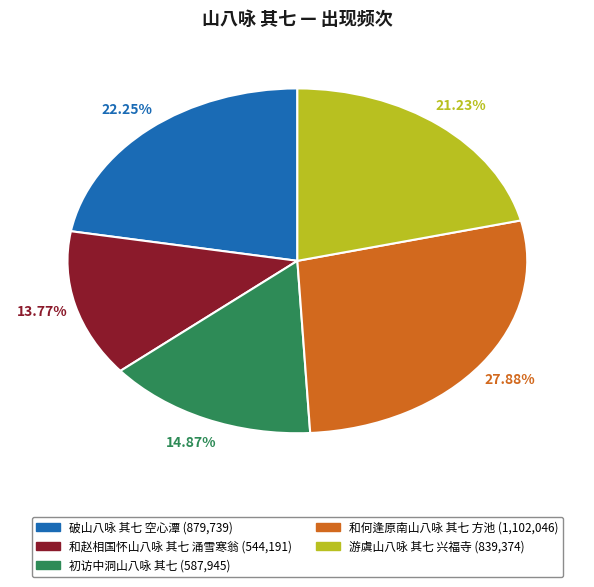

Combined, do 和赵相国怀山八咏 其七 涌雪寒翁 and 游虞山八咏 其七 兴福寺 account for over 50%?

No